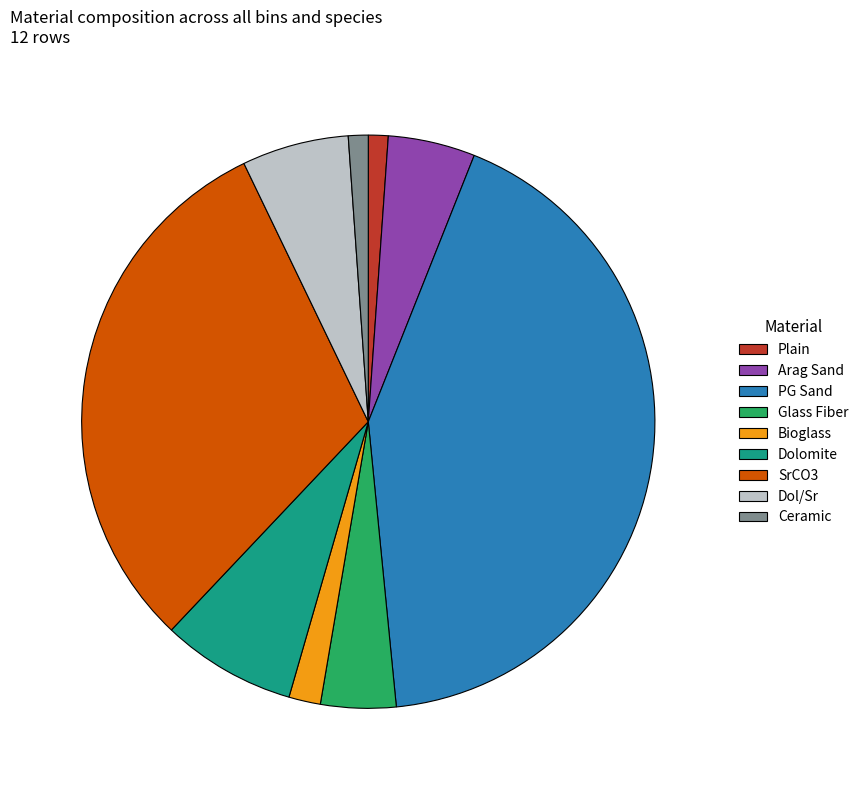

Does Dol/Sr account for over 50% of the chart?

No